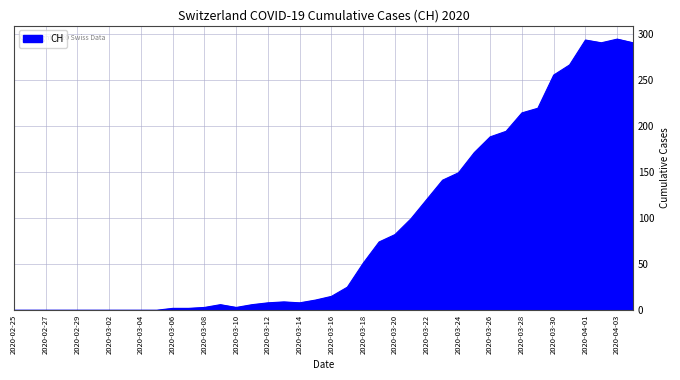

What is the difference between the maximum and minimum values?

294